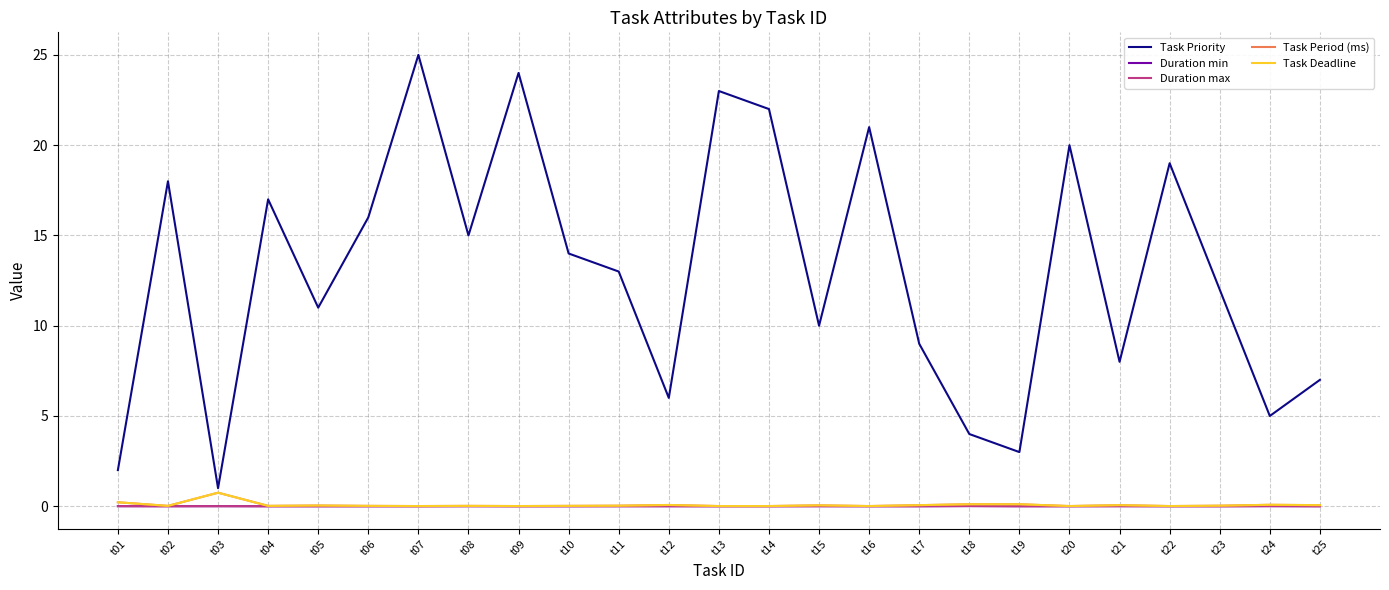

Rank the series at t20 from highest to lowest value.

Task Priority, Task Period (ms), Task Deadline, Duration max, Duration min